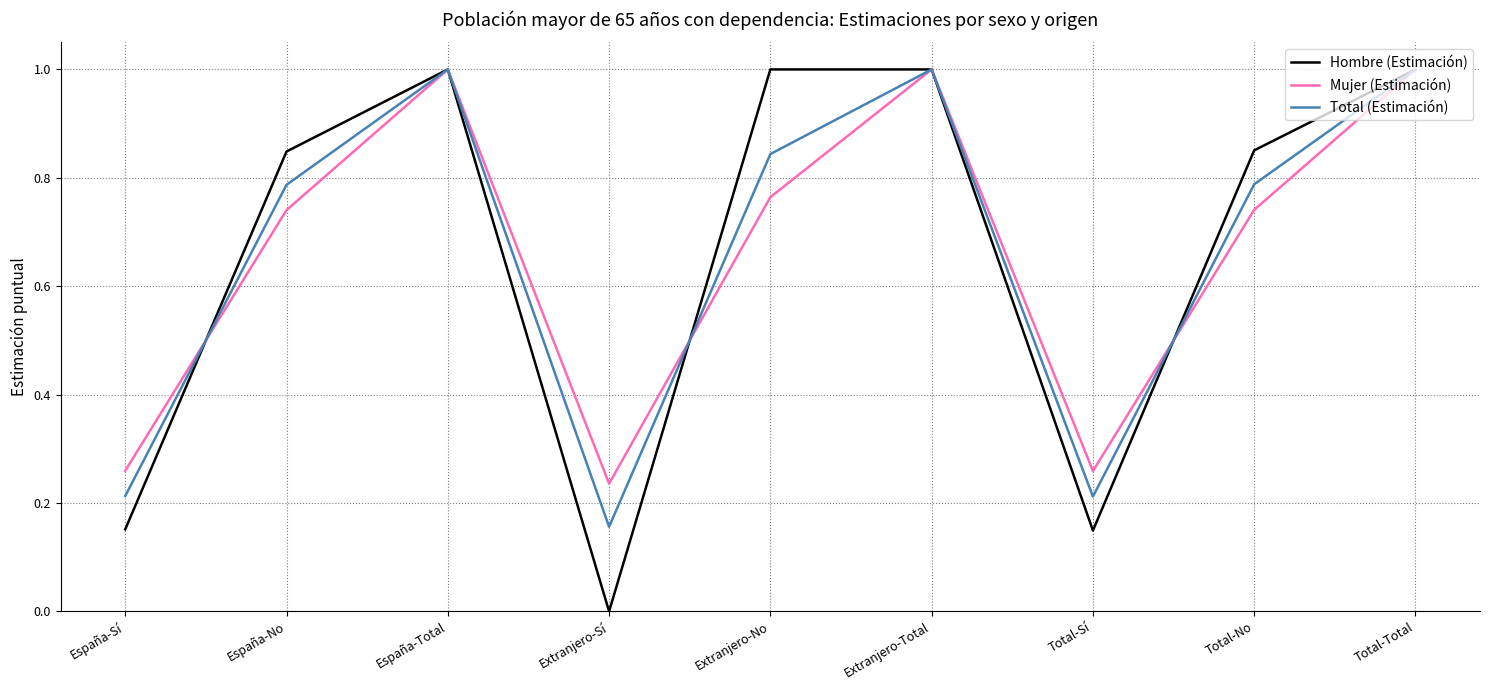

Which series changed the most between Extranjero-Sí and Extranjero-Total?

Hombre (Estimación)